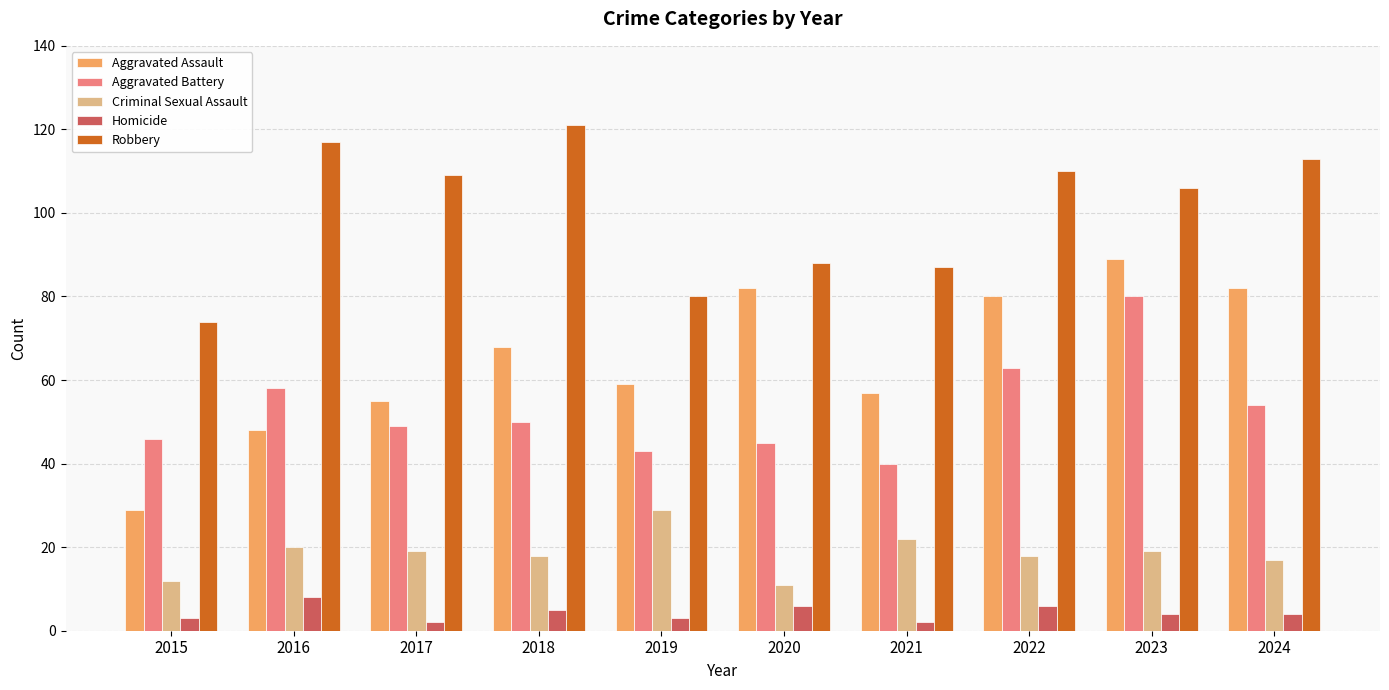

Is it true that Aggravated Battery equals 80 at 2023?

True